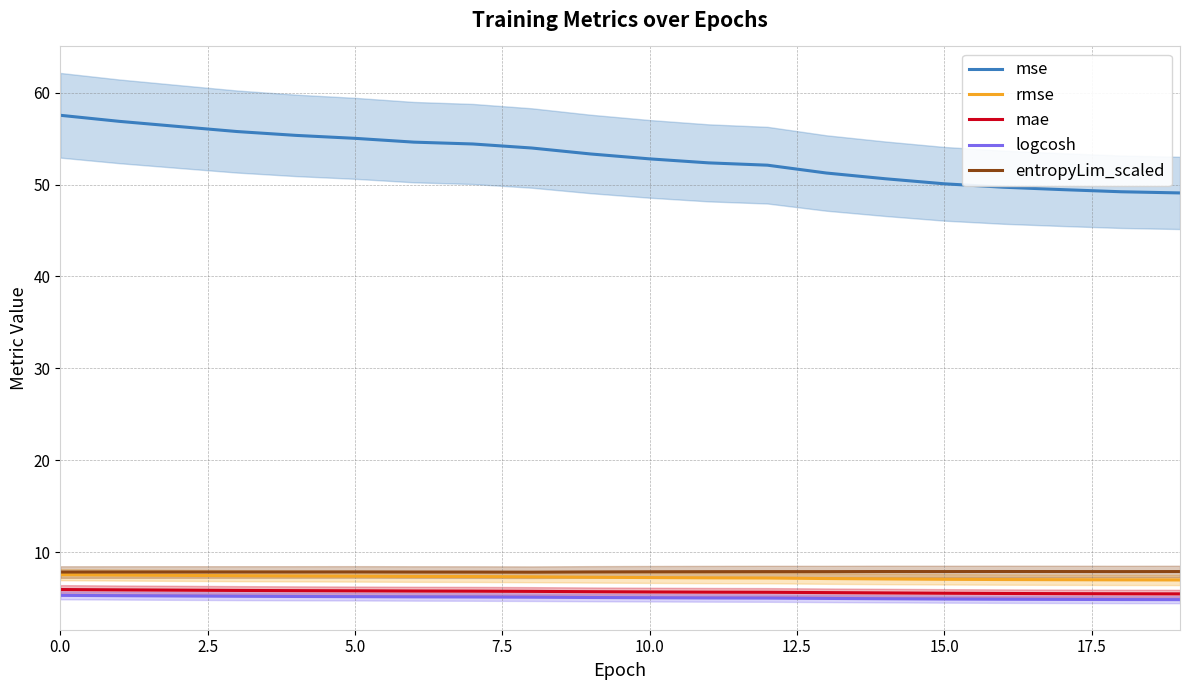

What is the average value of the entropyLim_scaled series?

7.9